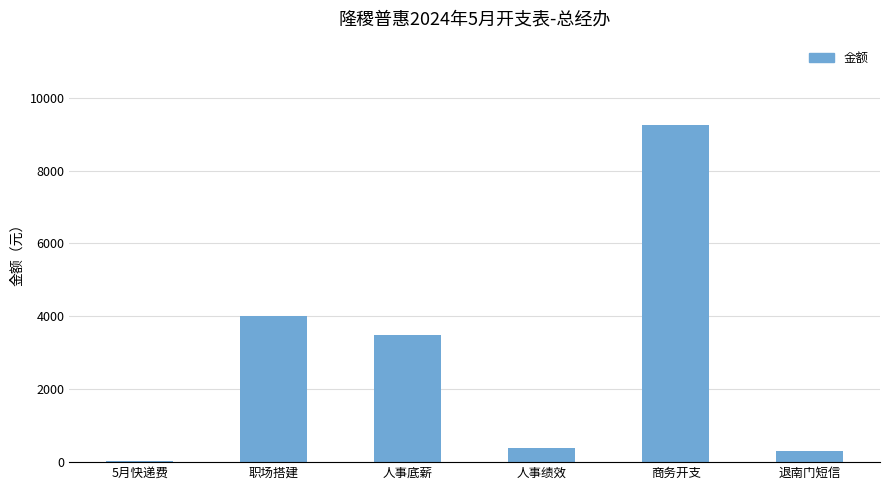

What is the difference between the values at 职场搭建 and 商务开支?

5250.0